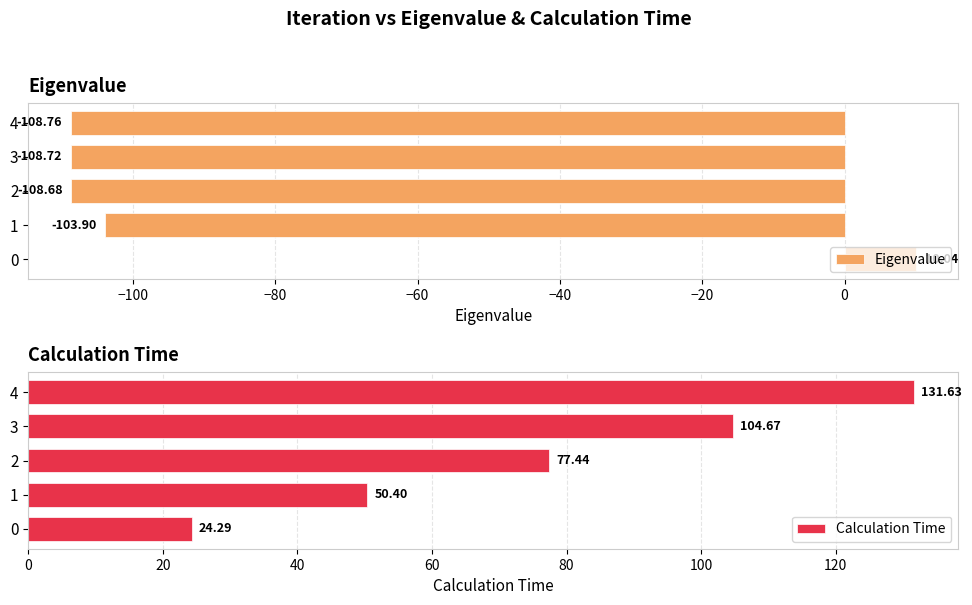

Is it true that Eigenvalue equals -62.6 at 4?

False